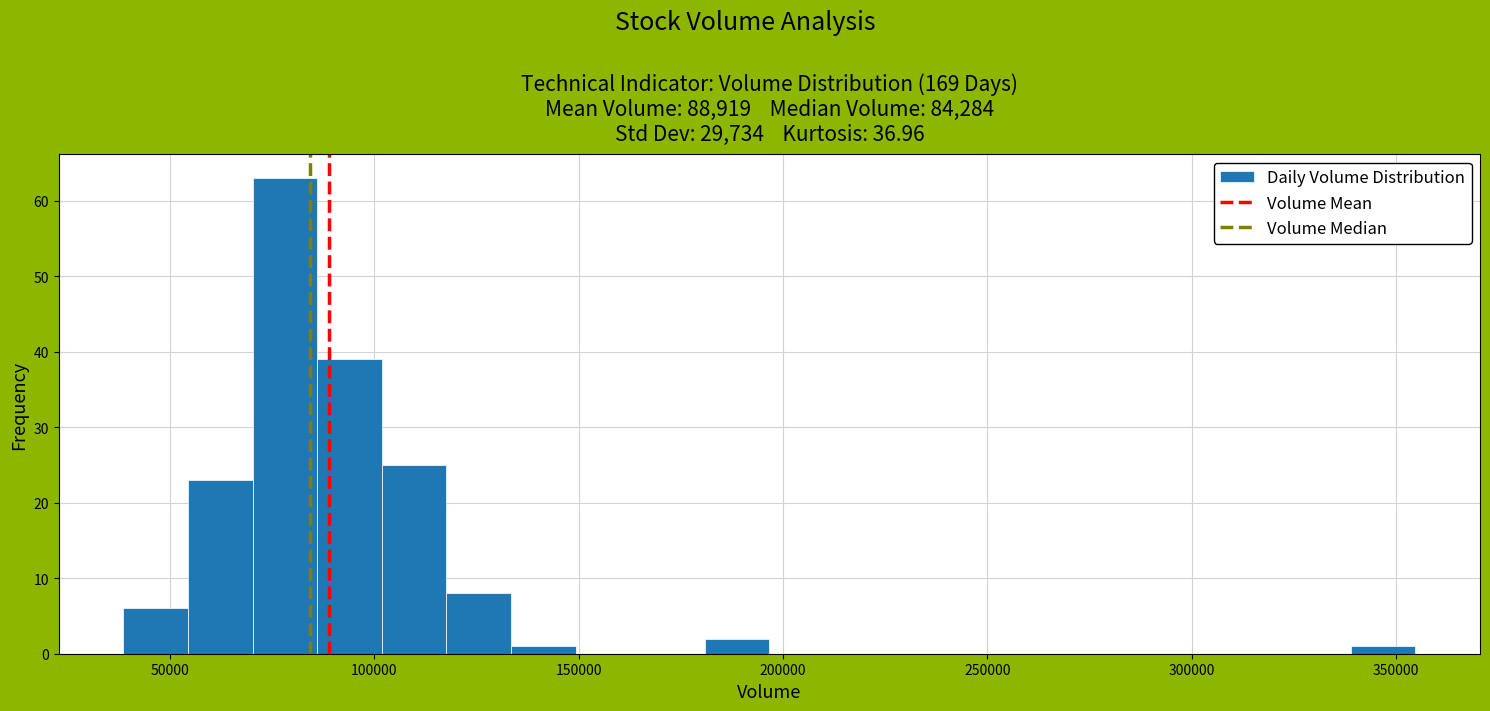

Around what value on the x-axis is the tallest bar? Give the approximate position of its centre, as read against the axis.

80000